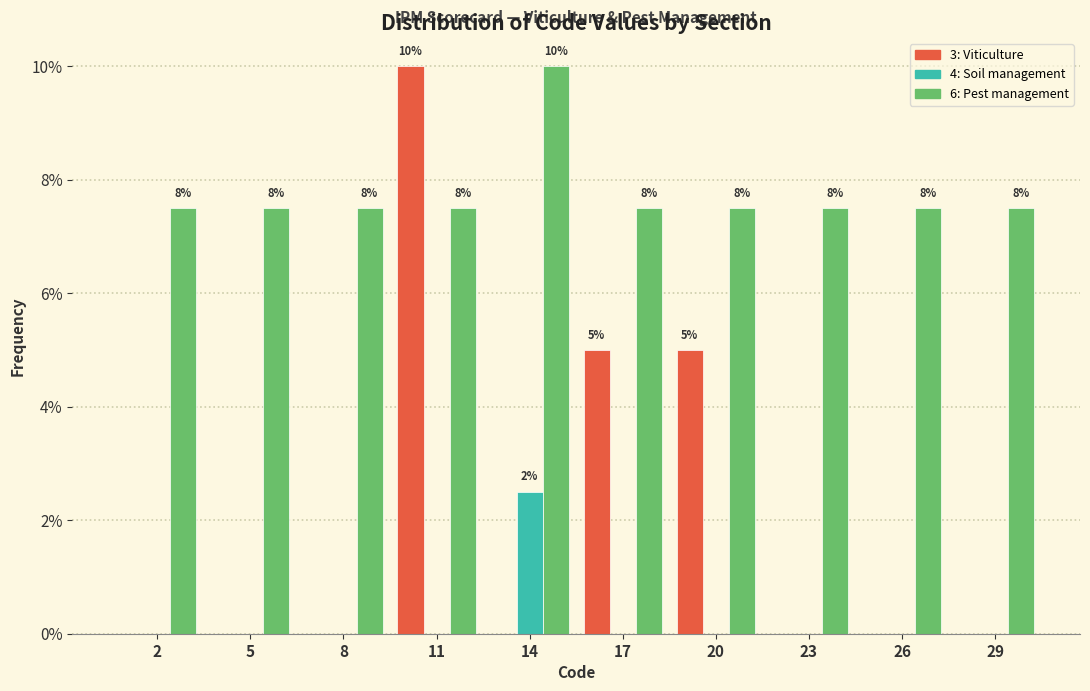

Reading right to left, list all the values displayed in this chart.

3: Viticulture: 29=0.0	26=0.0	23=0.0	20=5.0	17=5.0	14=0.0	11=10.0	8=0.0	5=0.0	2=0.0
4: Soil management: 29=0.0	26=0.0	23=0.0	20=0.0	17=0.0	14=2.5	11=0.0	8=0.0	5=0.0	2=0.0
6: Pest management: 29=7.5	26=7.5	23=7.5	20=7.5	17=7.5	14=10.0	11=7.5	8=7.5	5=7.5	2=7.5